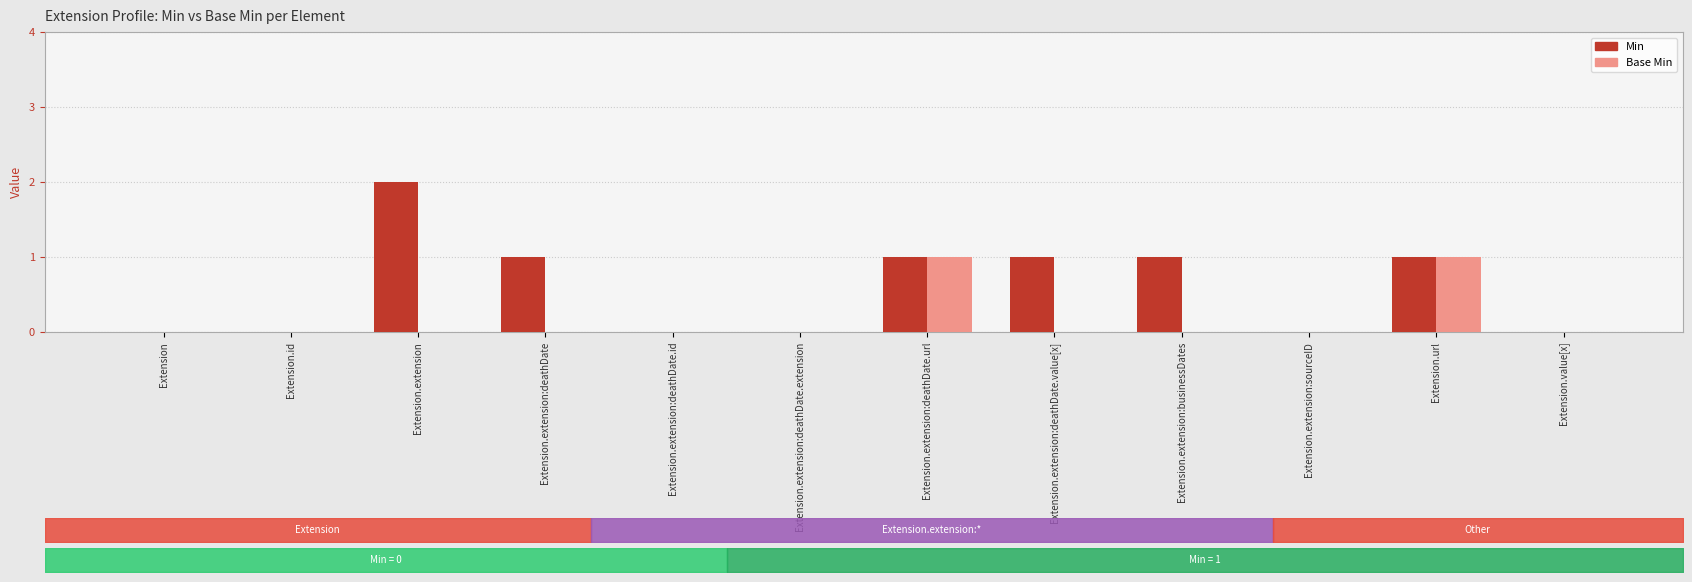

Reading left to right, what are all the values shown in this chart?

Min: Extension=0	Extension.id=0	Extension.extension=2	Extension.extension:deathDate=1	Extension.extension:deathDate.id=0	Extension.extension:deathDate.extension=0	Extension.extension:deathDate.url=1	Extension.extension:deathDate.value[x]=1	Extension.extension:businessDates=1	Extension.extension:sourceID=0	Extension.url=1	Extension.value[x]=0
Base Min: Extension=0	Extension.id=0	Extension.extension=0	Extension.extension:deathDate=0	Extension.extension:deathDate.id=0	Extension.extension:deathDate.extension=0	Extension.extension:deathDate.url=1	Extension.extension:deathDate.value[x]=0	Extension.extension:businessDates=0	Extension.extension:sourceID=0	Extension.url=1	Extension.value[x]=0